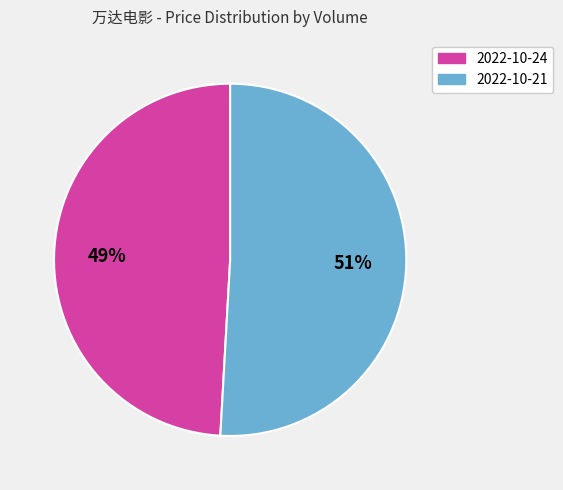

To the nearest percent, what is the average slice percentage?

50%